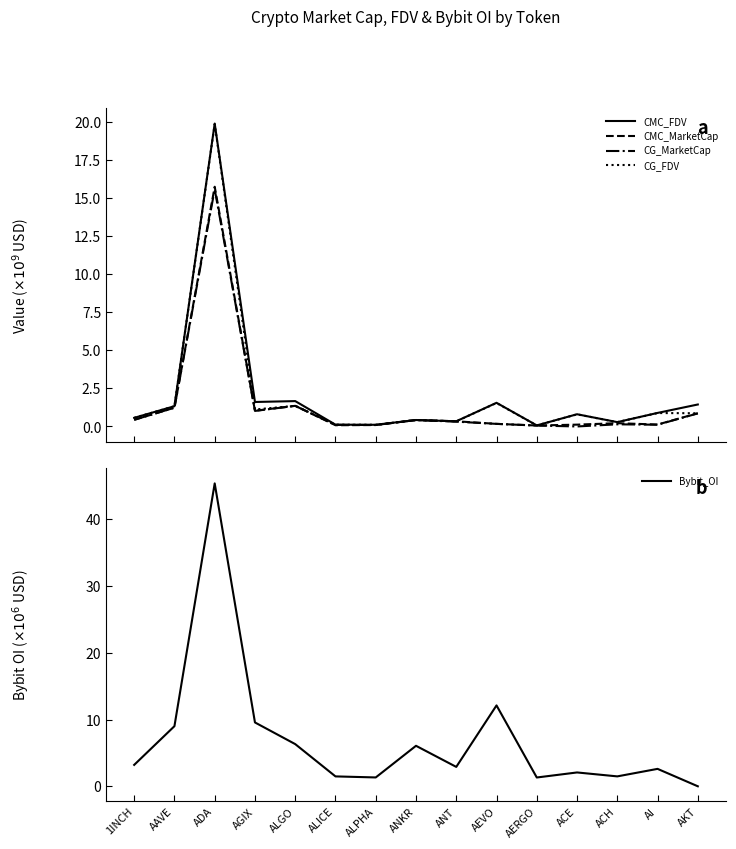

Does the chart have visible grid lines?

No